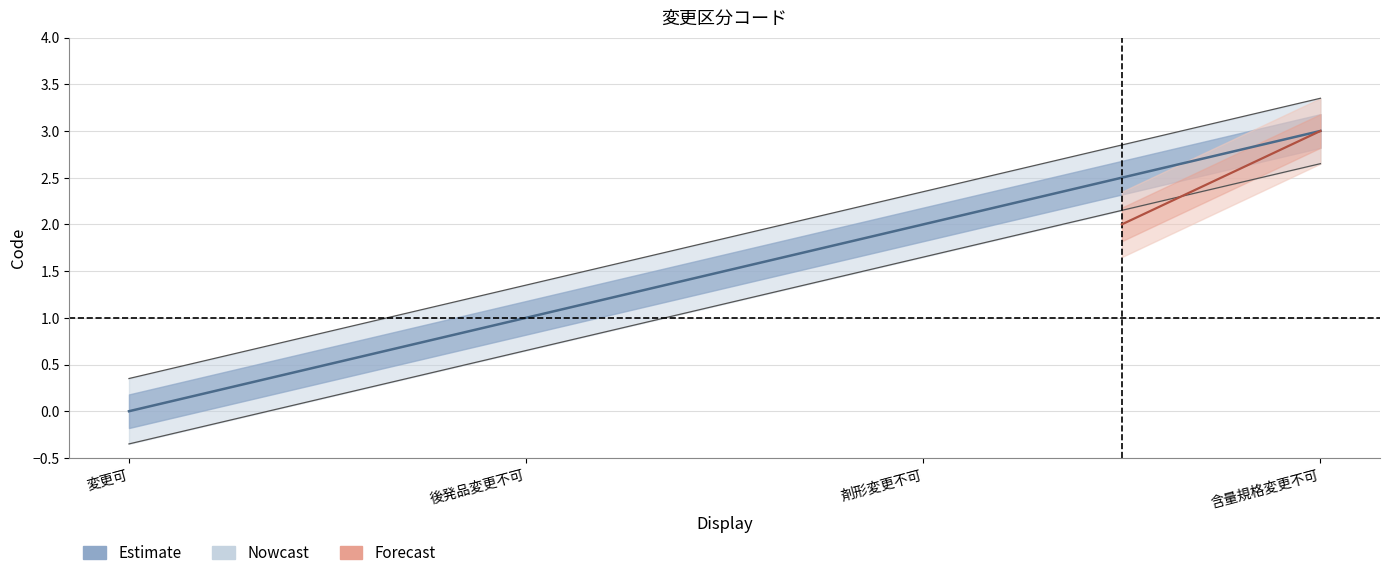

How many positive values are there?

3